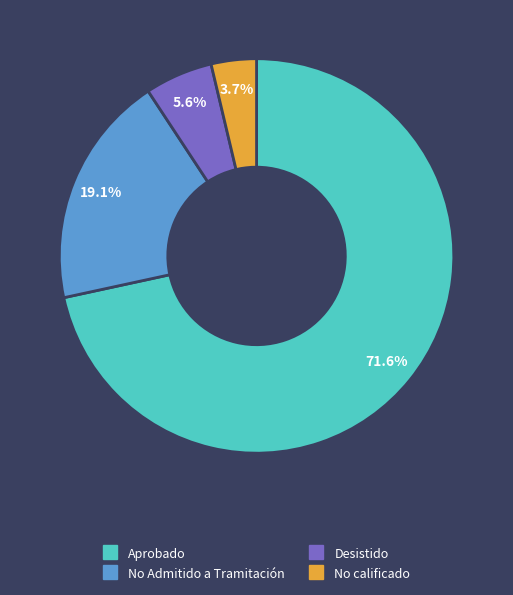

Does any single category account for the majority?

Yes